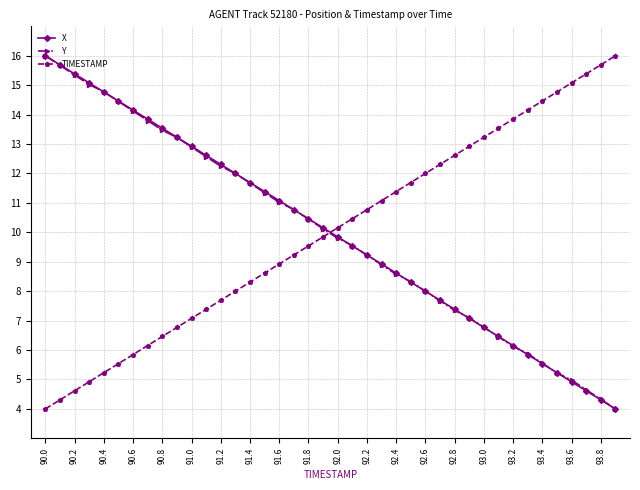

What is the difference between the second highest and minimum values in the X series?

11.7